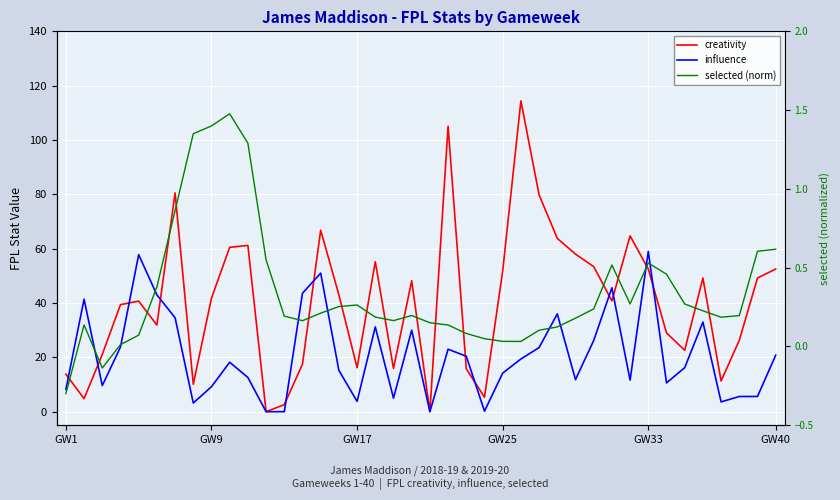

Does the chart display data point markers on the line(s)?

No